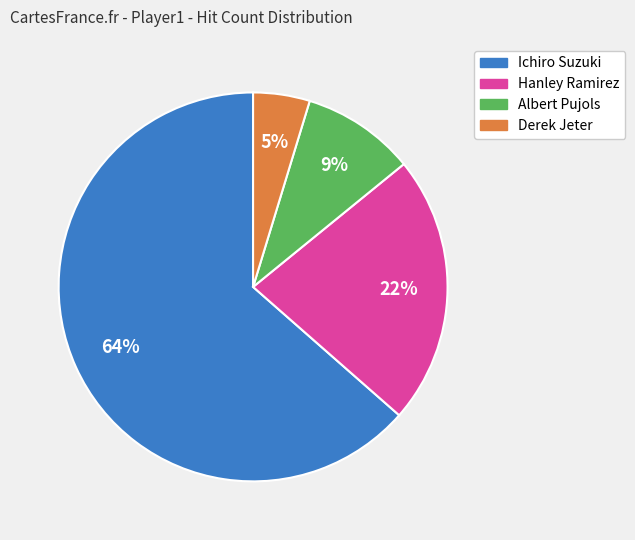

Approximately how many times larger is the value at Hanley Ramirez compared to Albert Pujols?

2.4